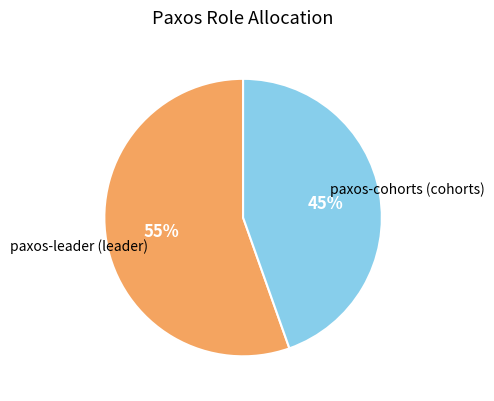

Is there a majority slice in this chart?

Yes